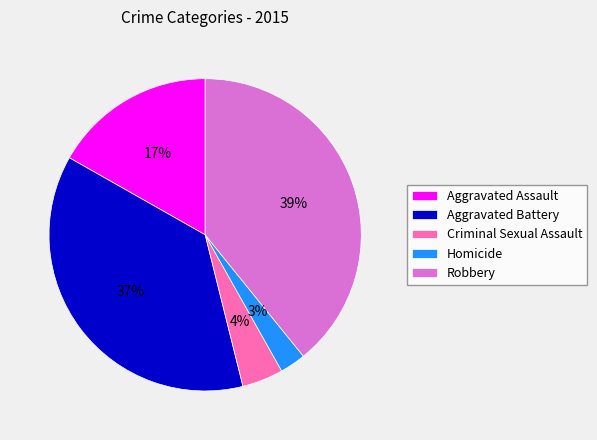

To the nearest percent, what portion does Criminal Sexual Assault represent?

4%